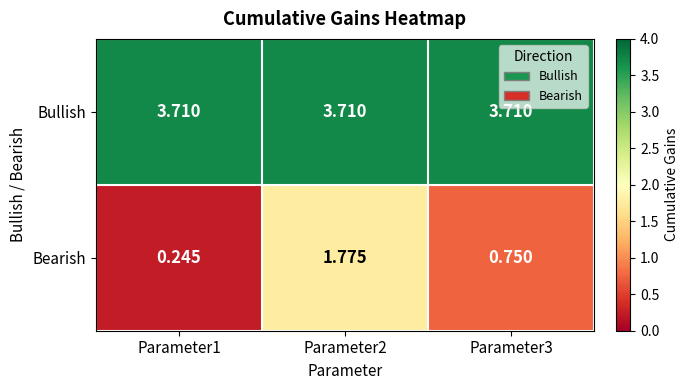

At Parameter2, list the series in order from largest to smallest.

Bullish, Bearish